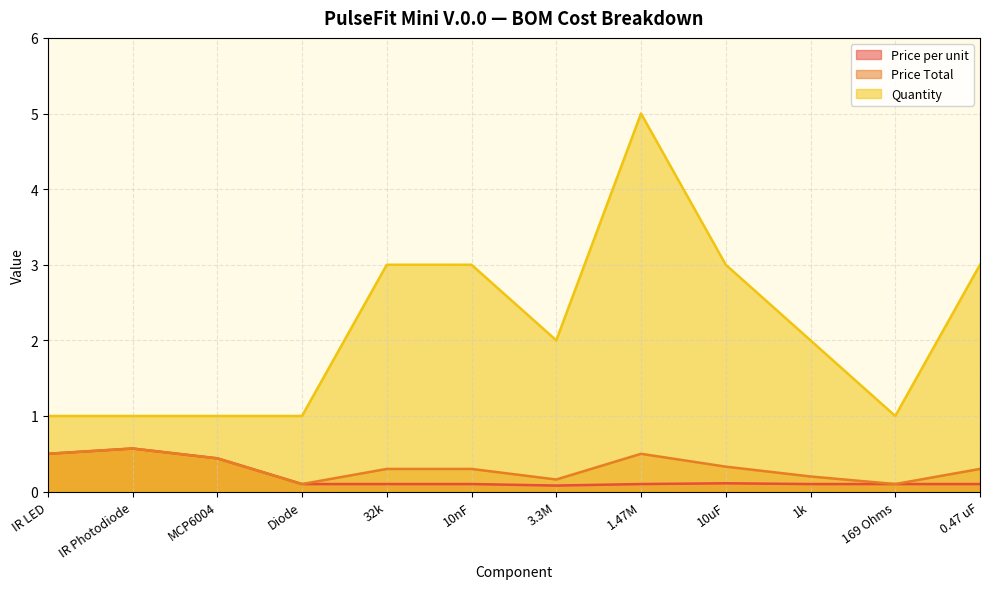

How many Price Total values are between 0 and 1?

12